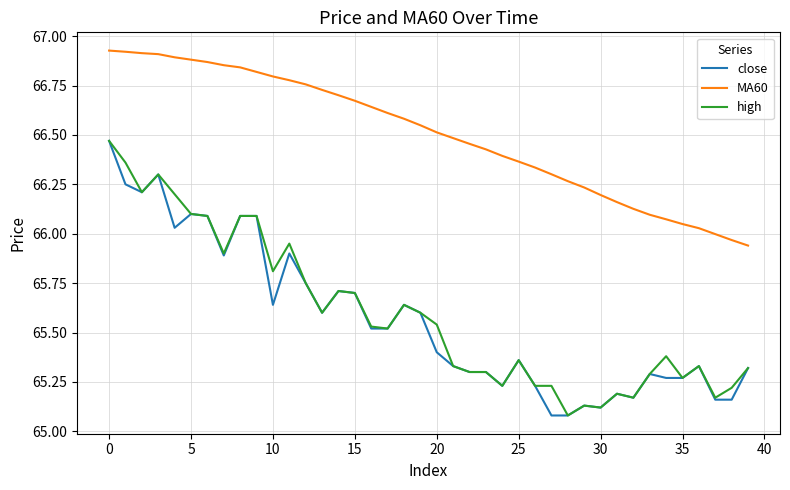

True or false: close and MA60 intersect in this chart.

False